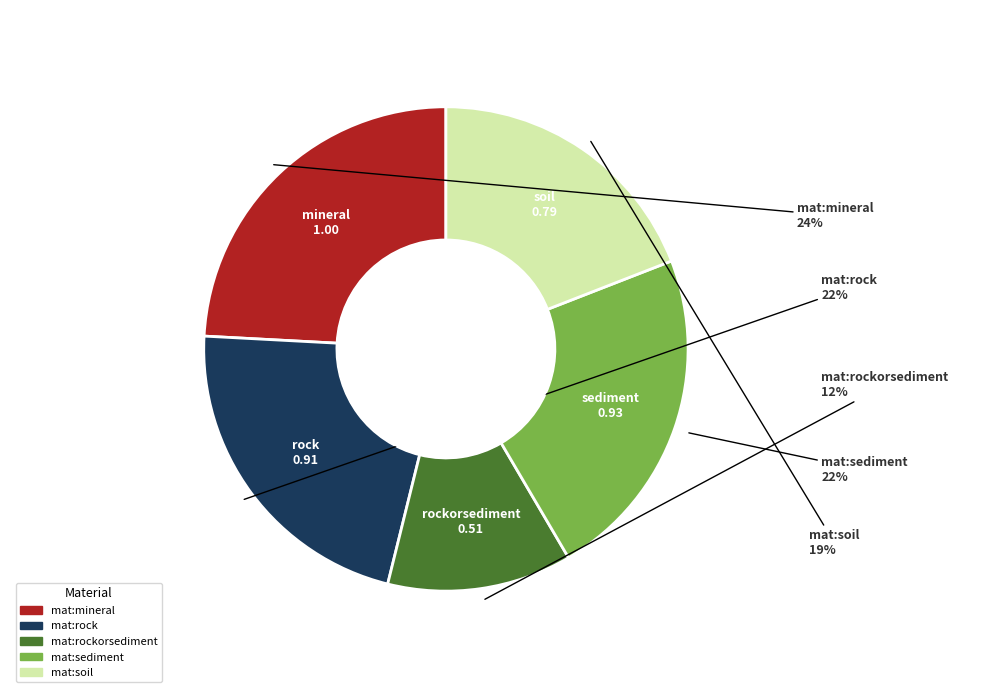

Is there a majority slice in this chart?

No